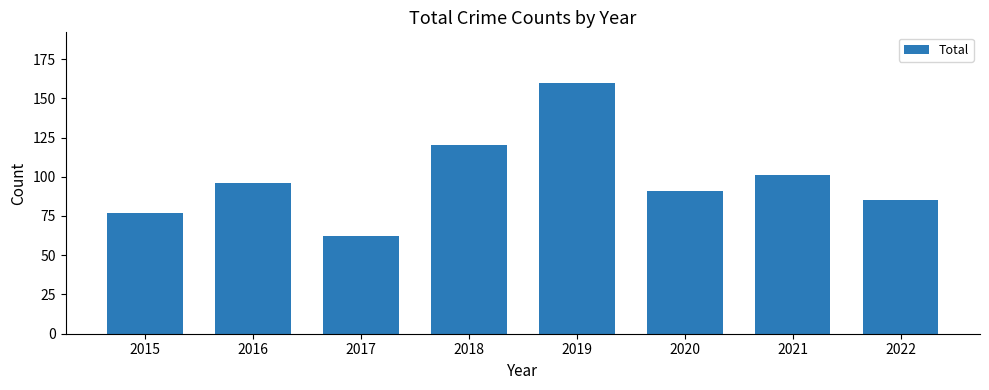

What is the difference between the maximum and minimum values?

98